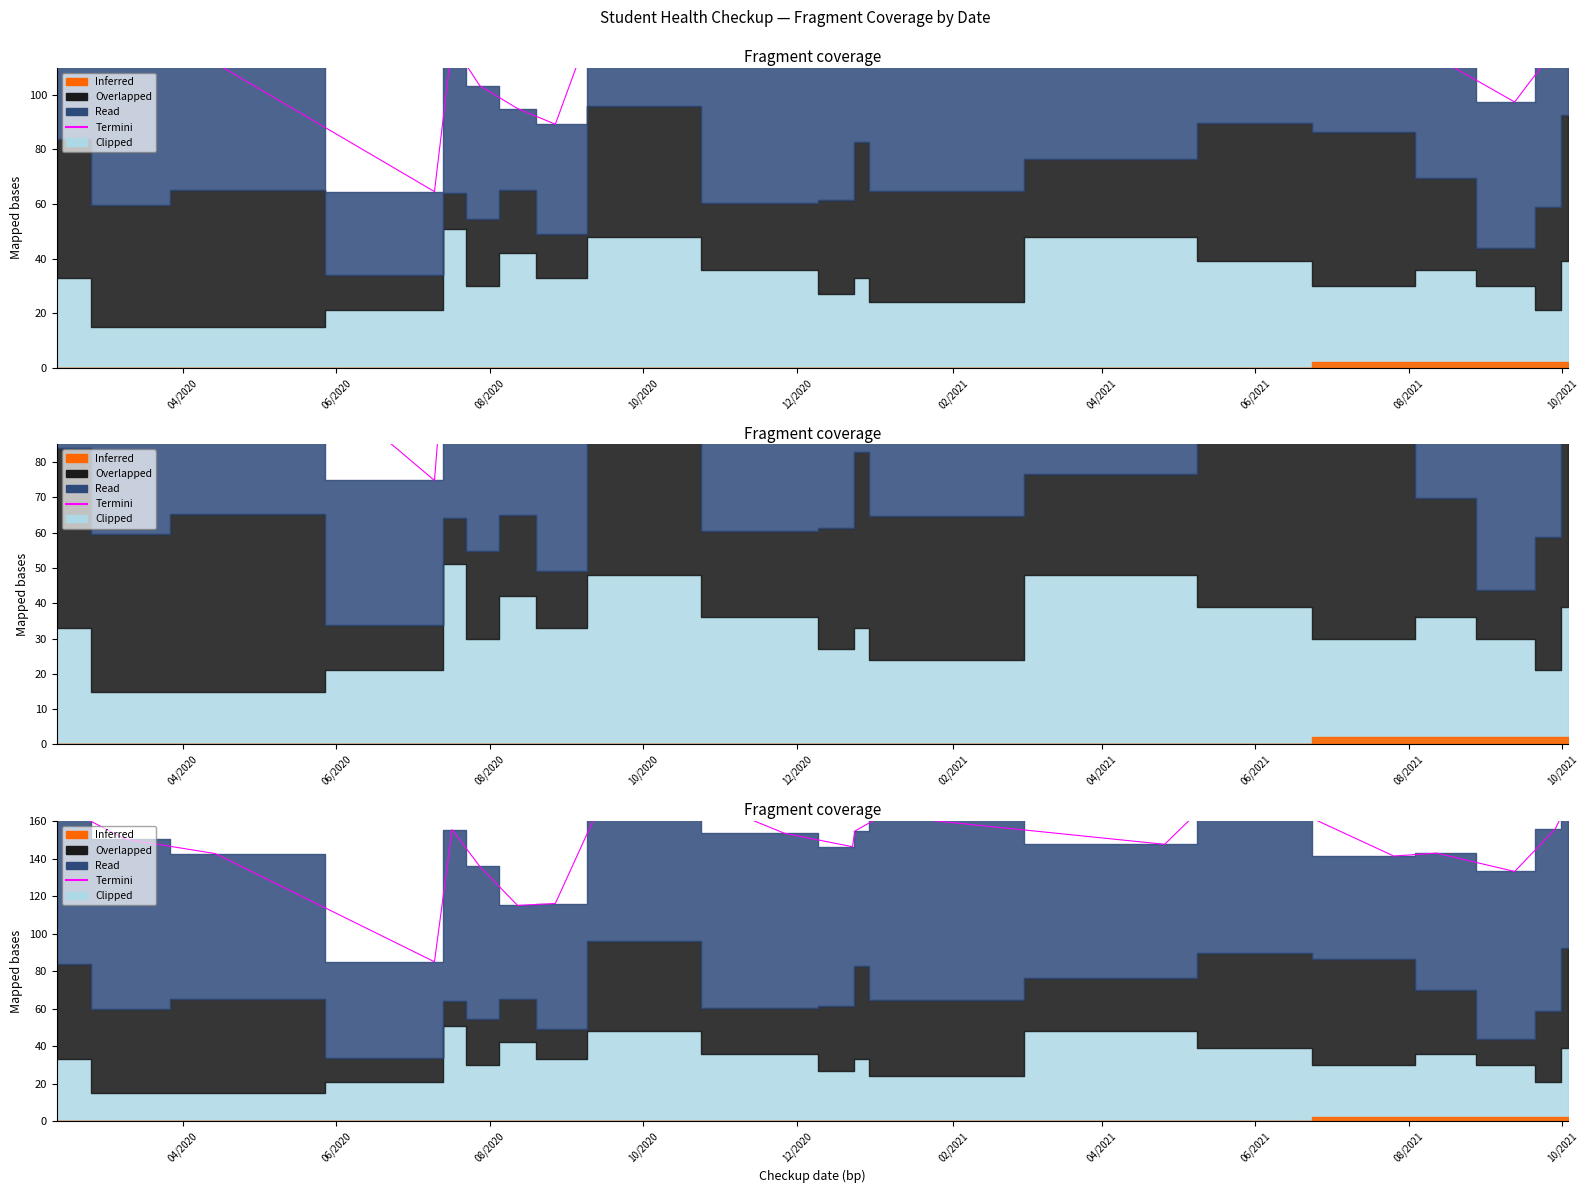

The chart shows a value of 155.4 at 12/2020. True or false?

True